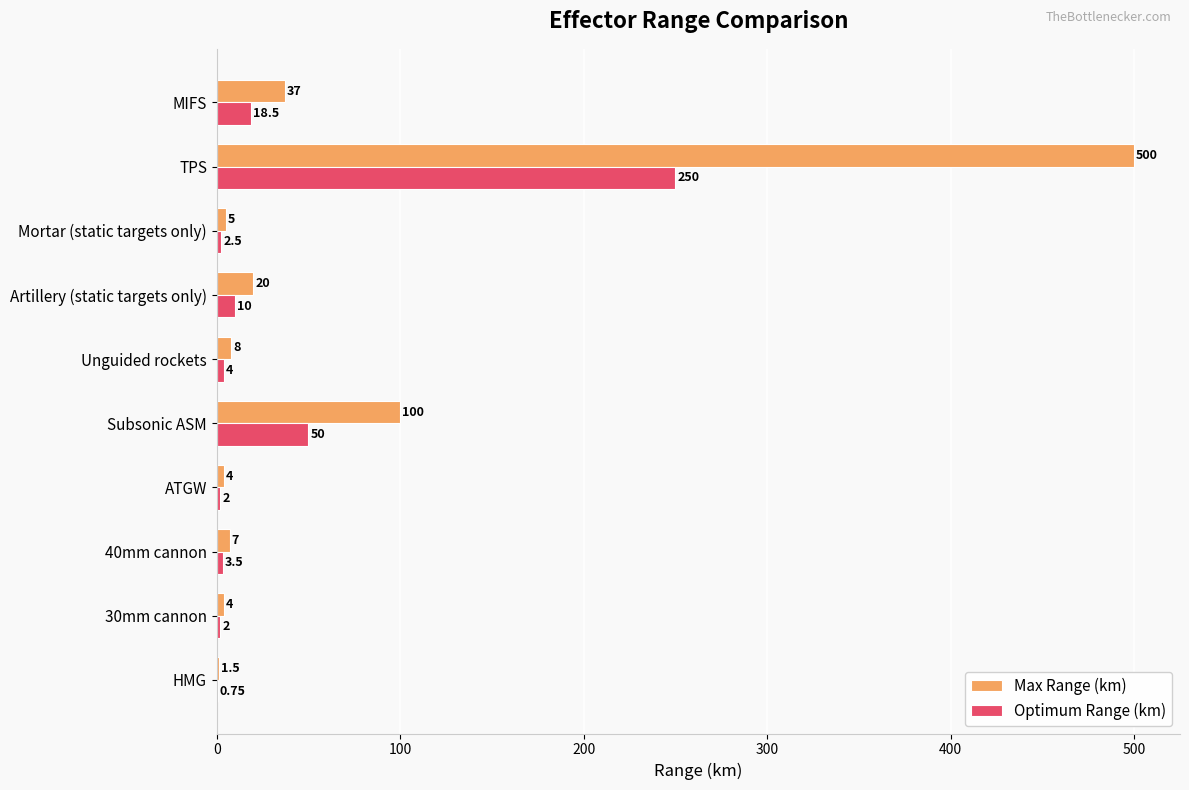

Which series has the largest total across all categories?

Max Range (km)